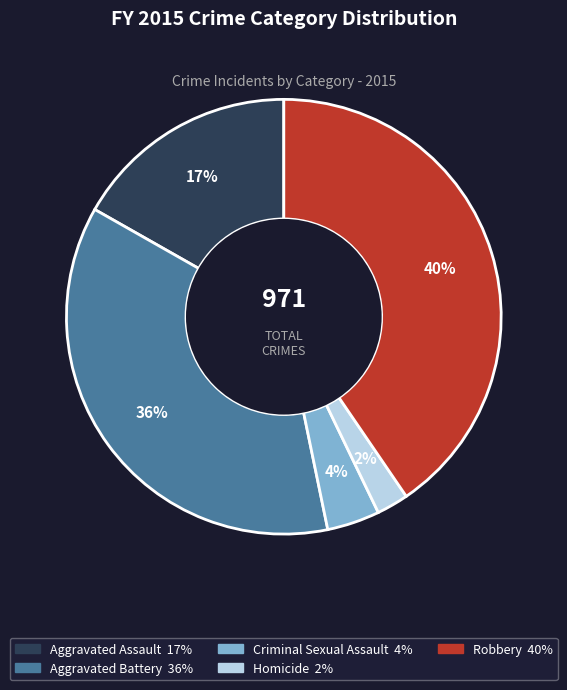

Which slice is the largest?

Robbery